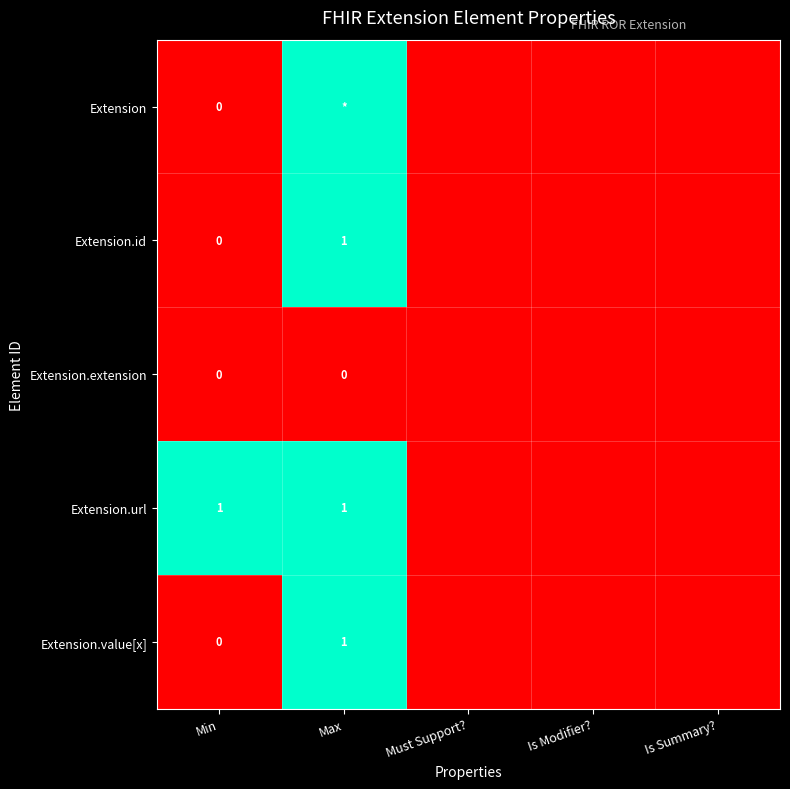

How many data points does each series have?

5